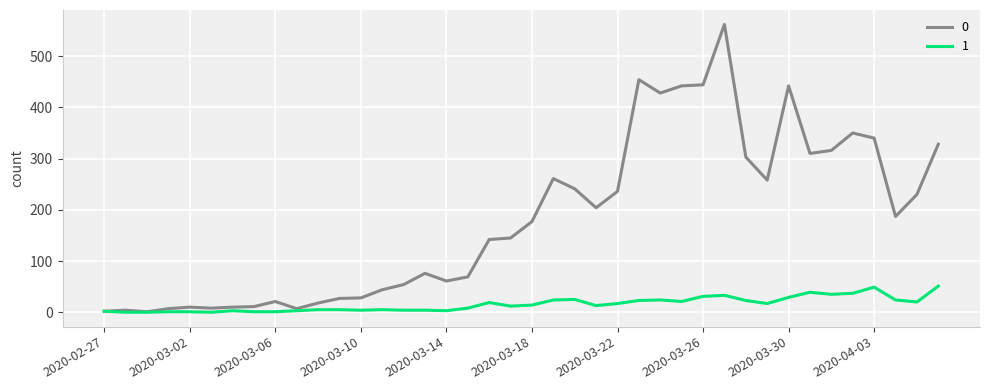

Count the number of data series in this chart.

2